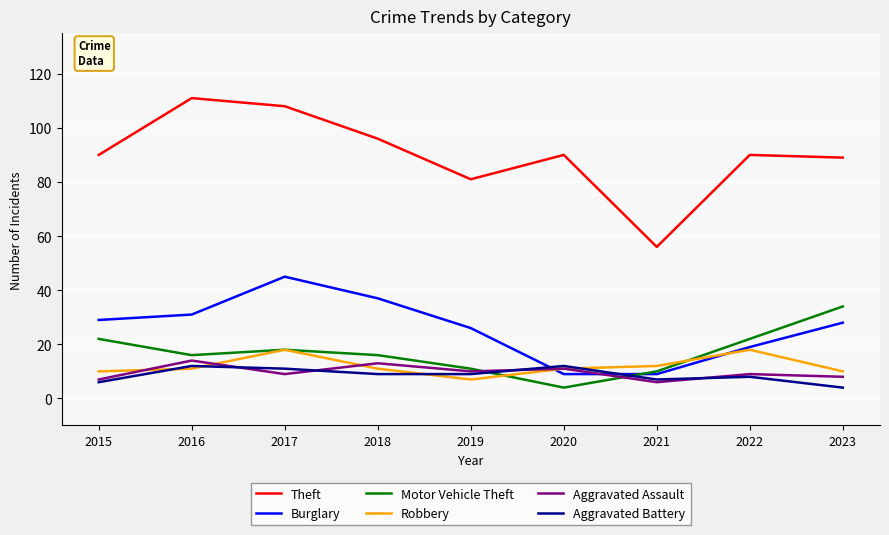

At which category is the sum across all series the highest?

2017